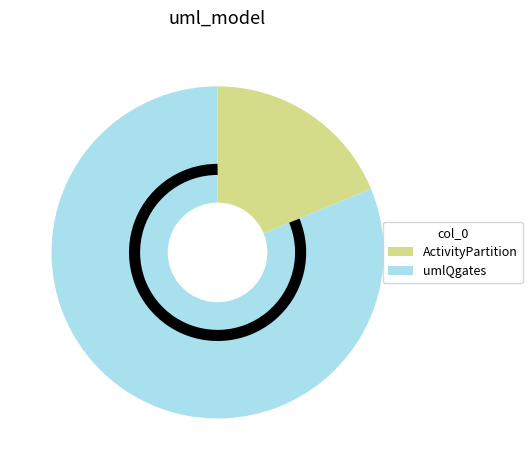

Is umlQgates the majority of the pie?

Yes